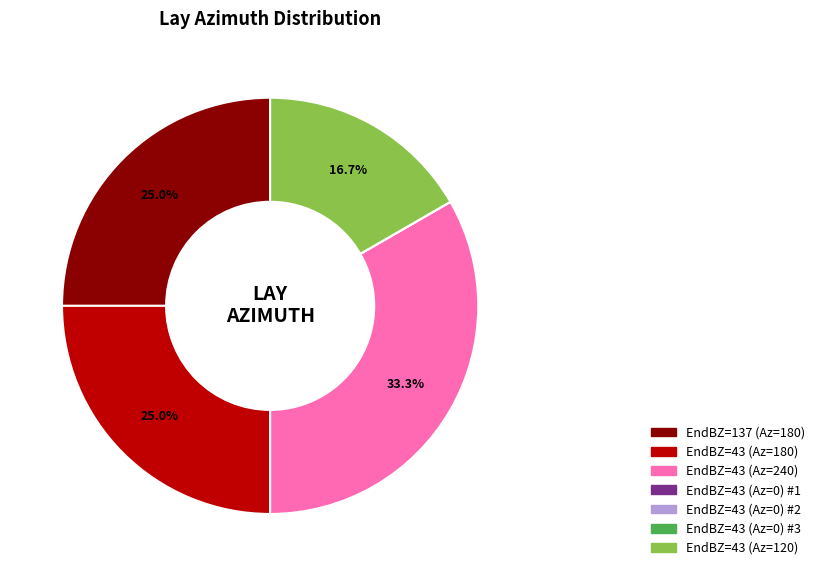

Is there a majority slice in this chart?

No